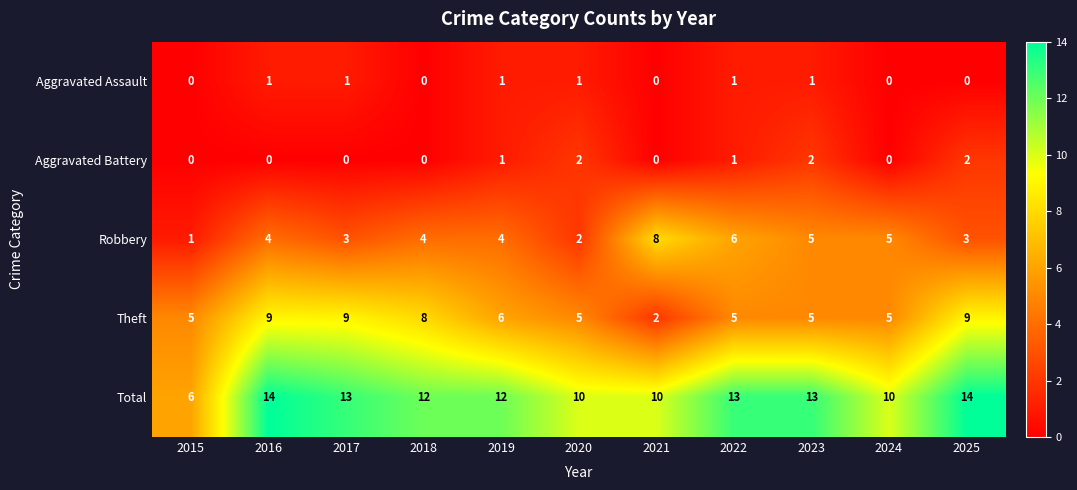

What is the difference between the highest and lowest values at 2016?

14